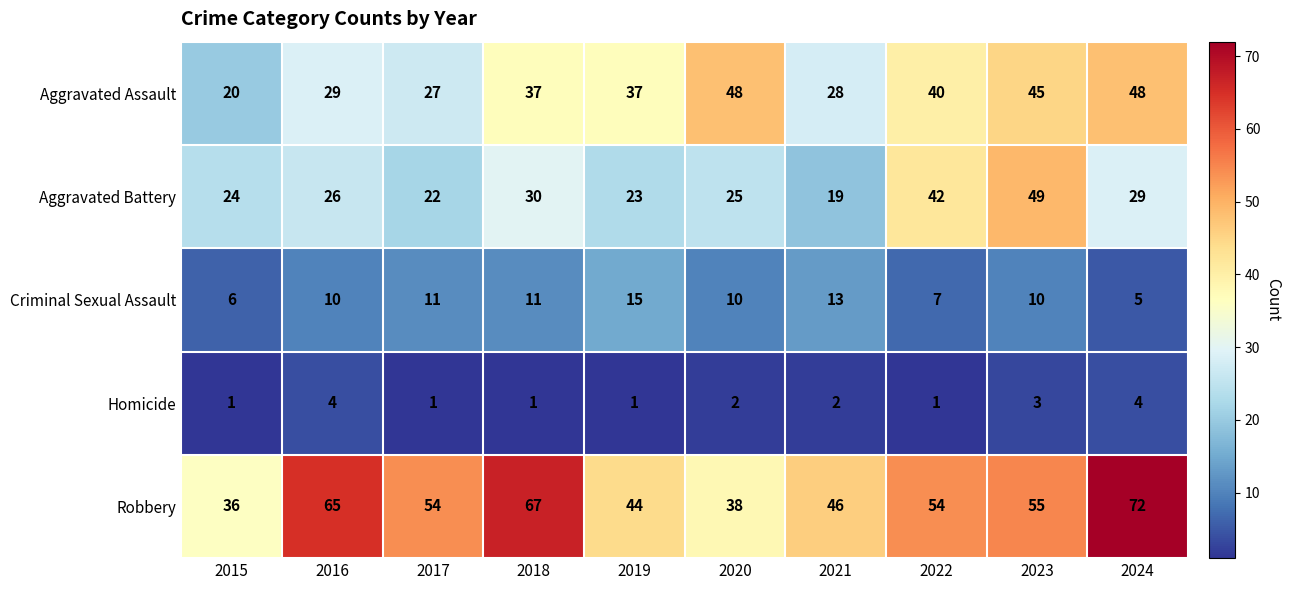

What is the difference between the maximum and minimum values in the Homicide series?

3